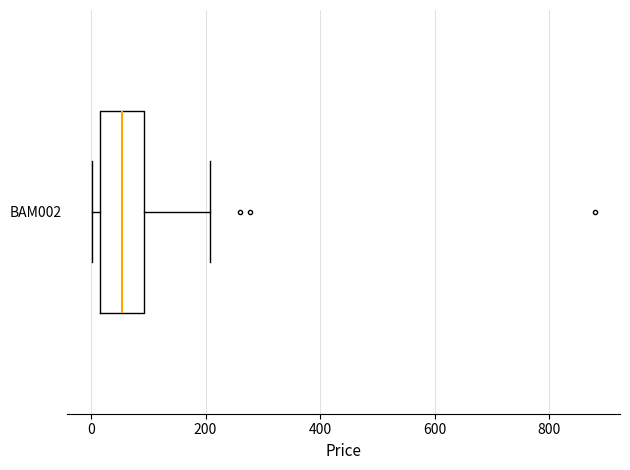

Read this box plot against the x-axis: the position of the median line, the range covered by the box, and the ends of both whiskers. The values are not printed on the chart, so give them approximately, as read against the axis.

median 60, box 20 to 100, whiskers 0 to 200